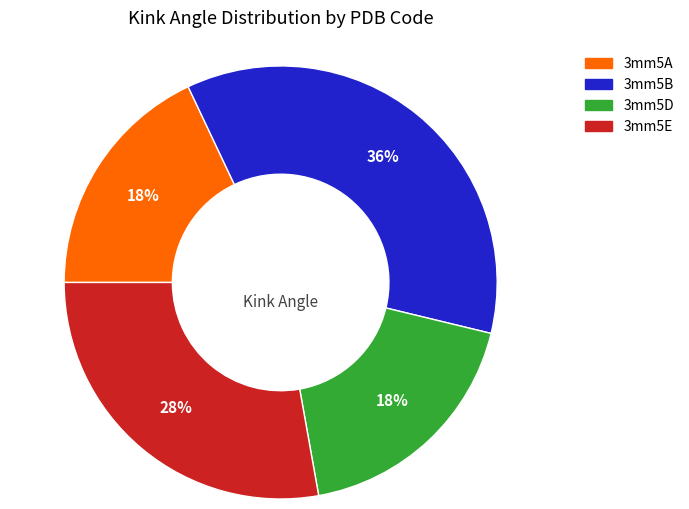

Does 3mm5D represent more than half of the total?

No